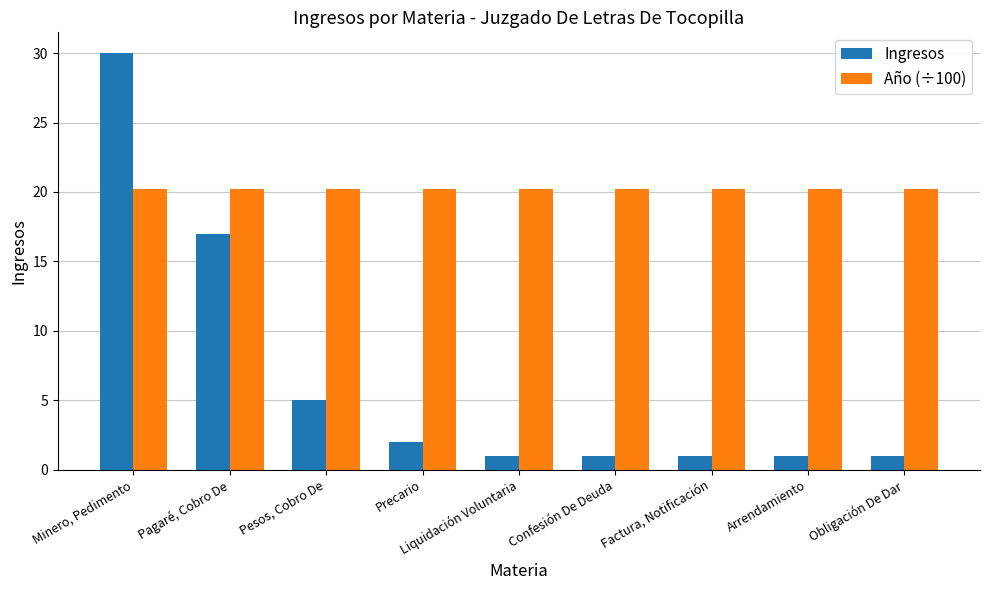

What is the label of the 5th bar from the left?

Liquidación Voluntaria